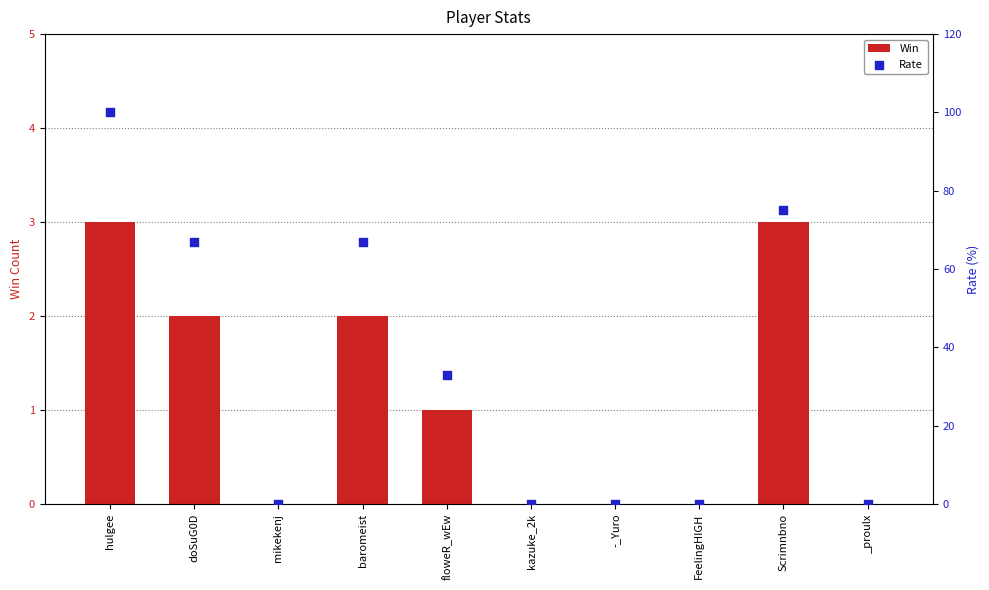

At how many categories does at least one series exceed 90?

1